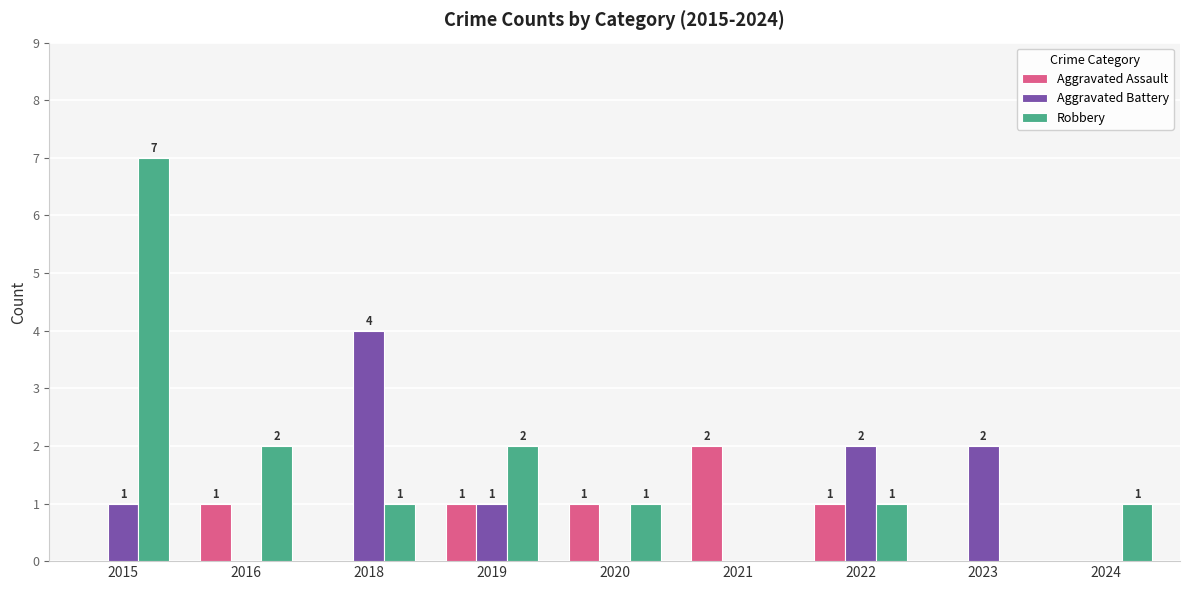

How many positive values does the Robbery series have?

7